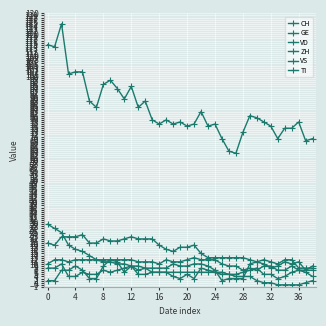

Does the chart have visible grid lines?

Yes